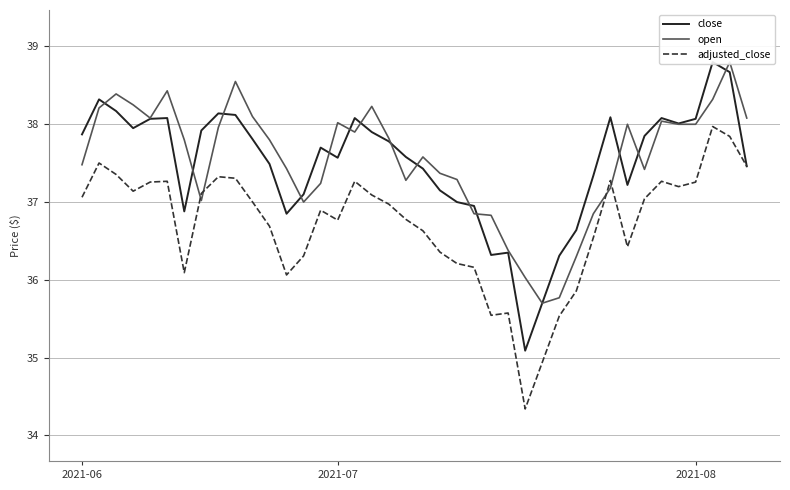

After their last crossing, which series has the higher values: open or adjusted_close?

open